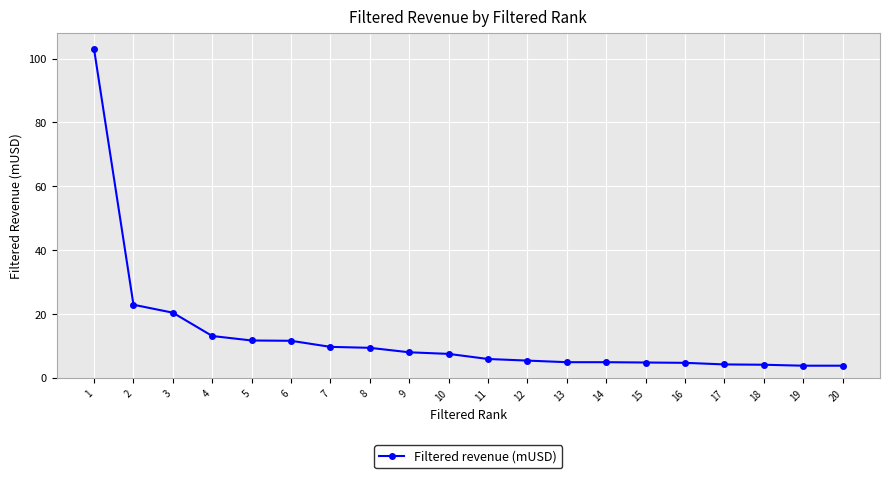

Read the value at 5.

11.7